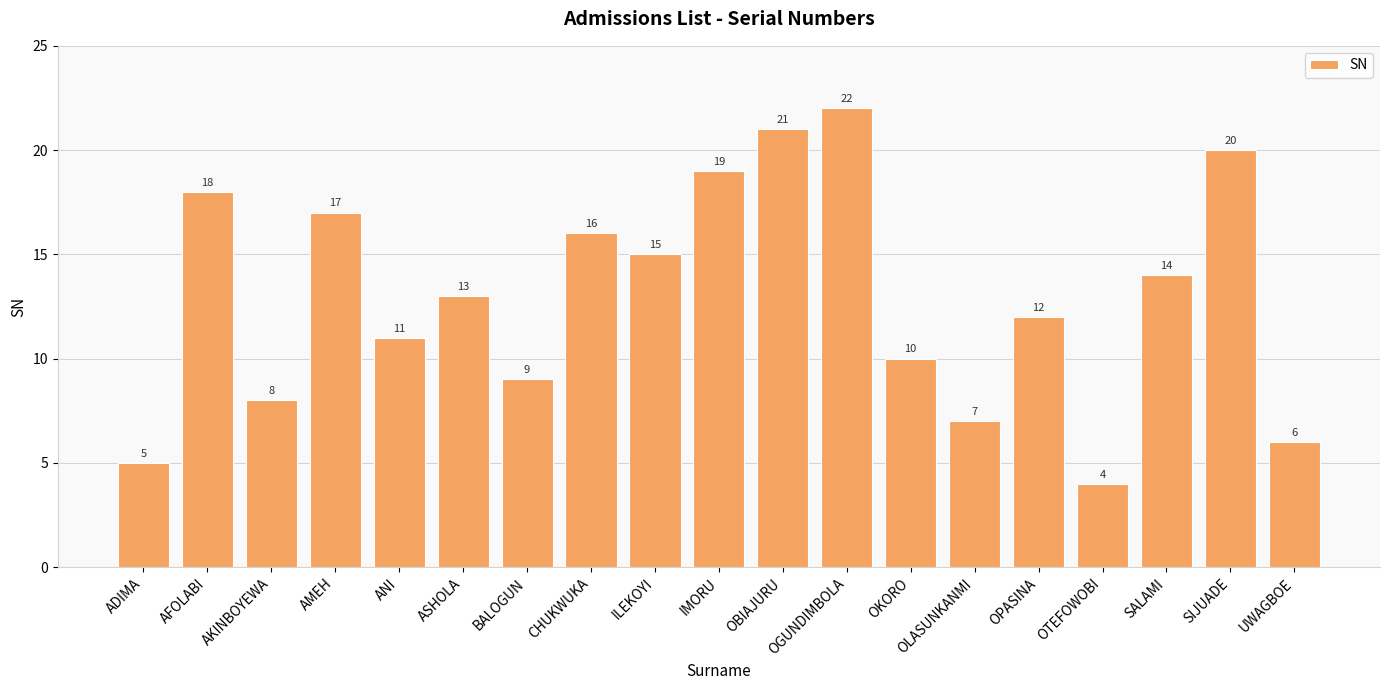

What is the greatest value displayed?

22